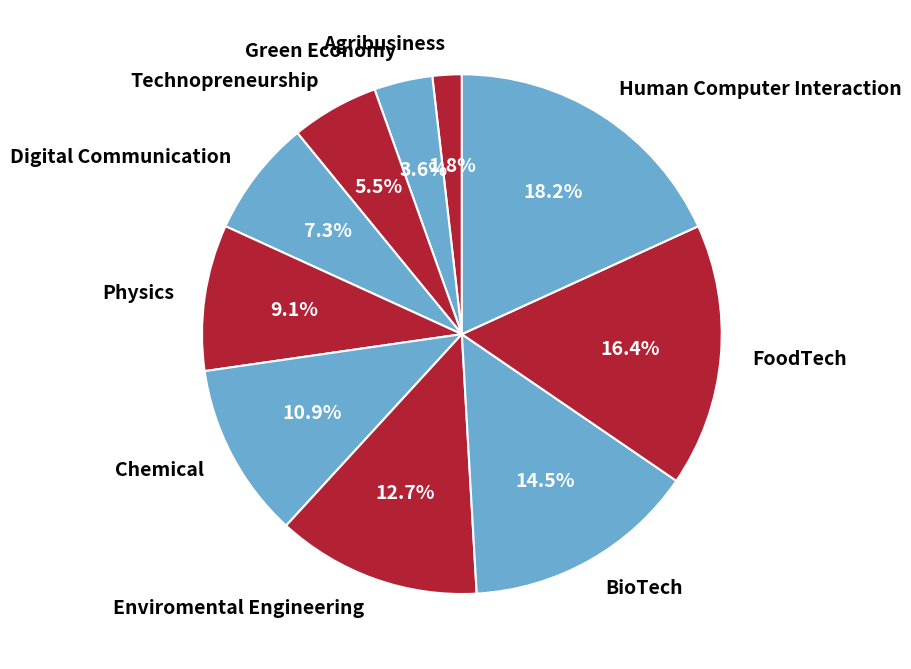

Is there a majority slice in this chart?

No